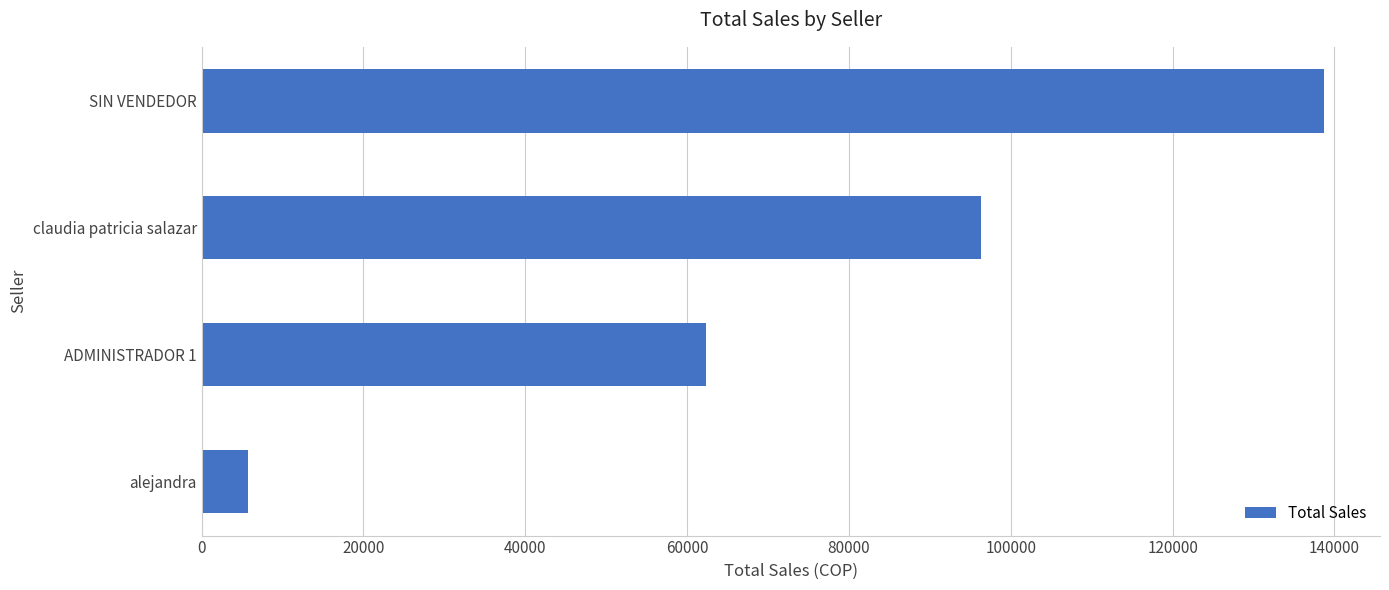

The chart shows a value of 95004 at SIN VENDEDOR. True or false?

False